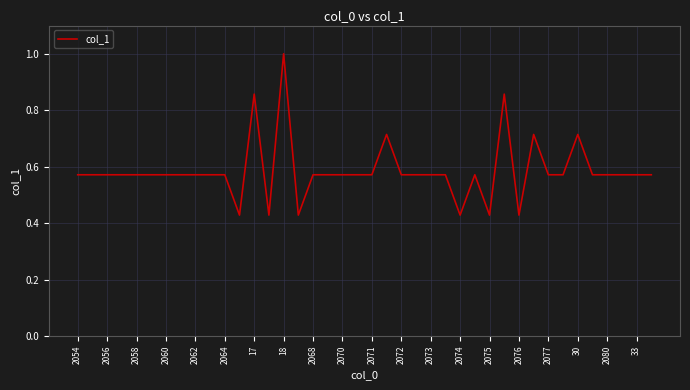

What is the greatest value displayed?

1.0